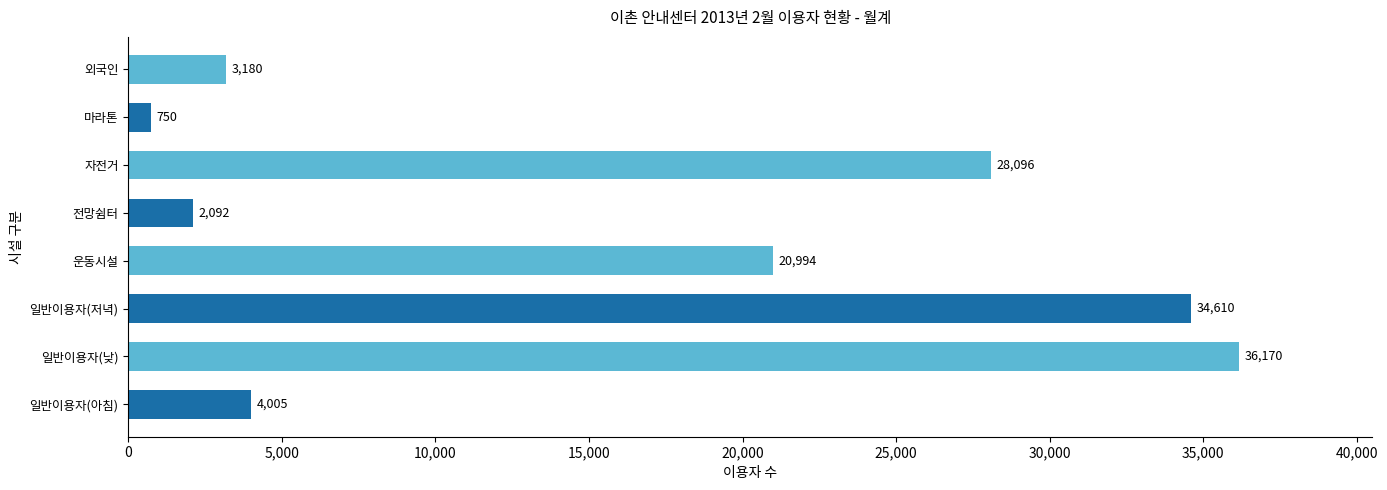

What value does the data have at 운동시설?

20994